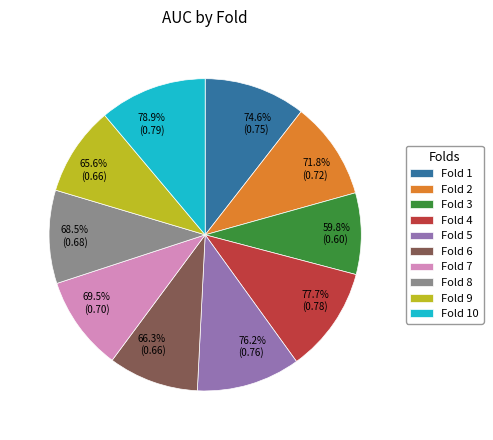

Is the sum of 4 and 9 greater than half?

No